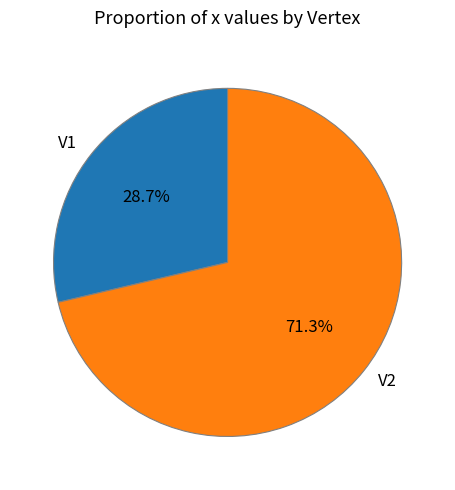

Is it true that V1 is 22% of the pie?

False